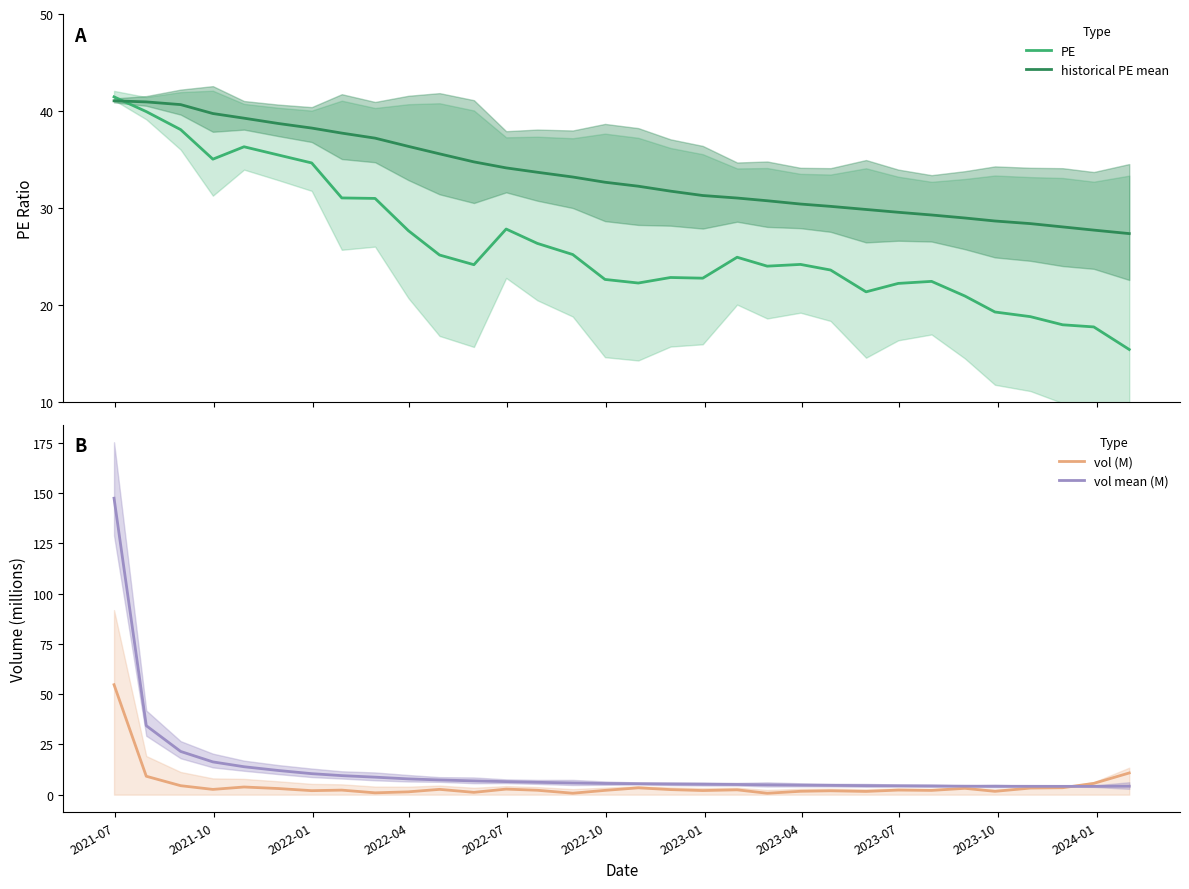

Which series has the largest total across all categories?

historical PE mean